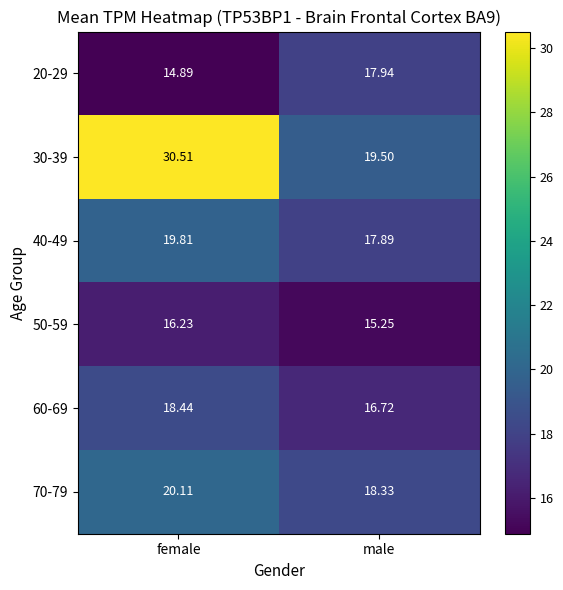

How many data points does each series have?

2